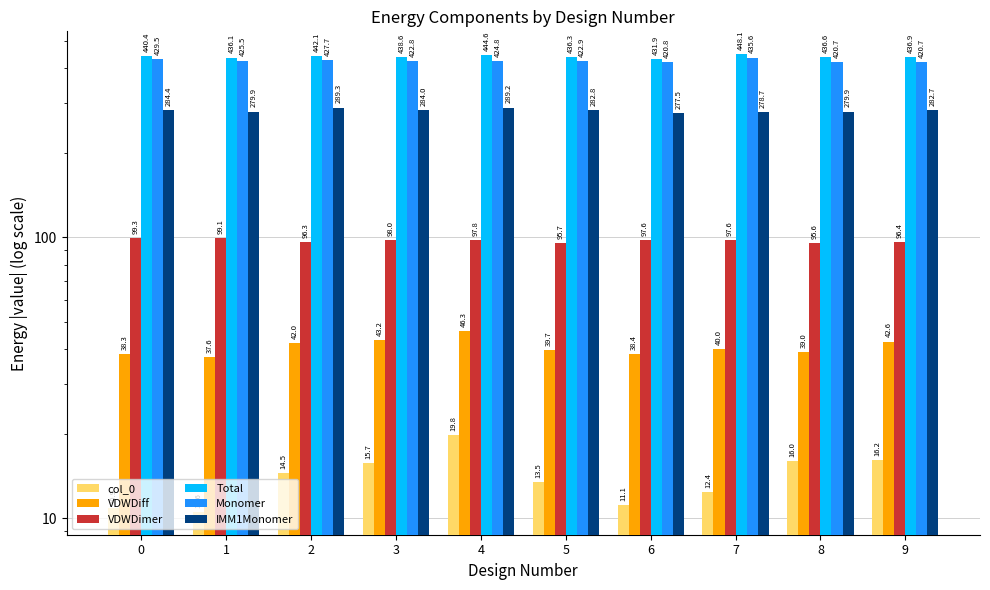

What is the approximate value of Total at 3?

438.6